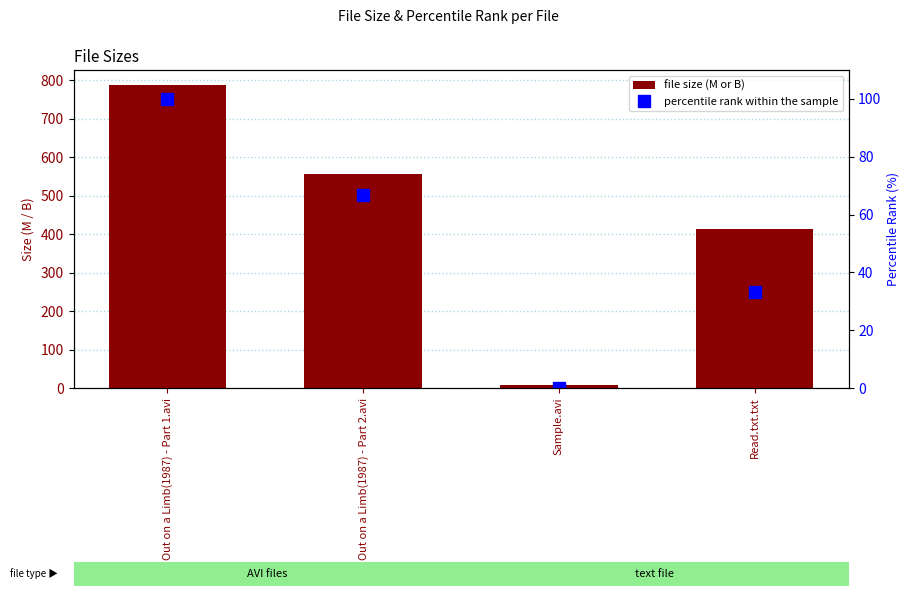

What are all the series names shown in the legend?

file size (M or B), percentile rank within the sample